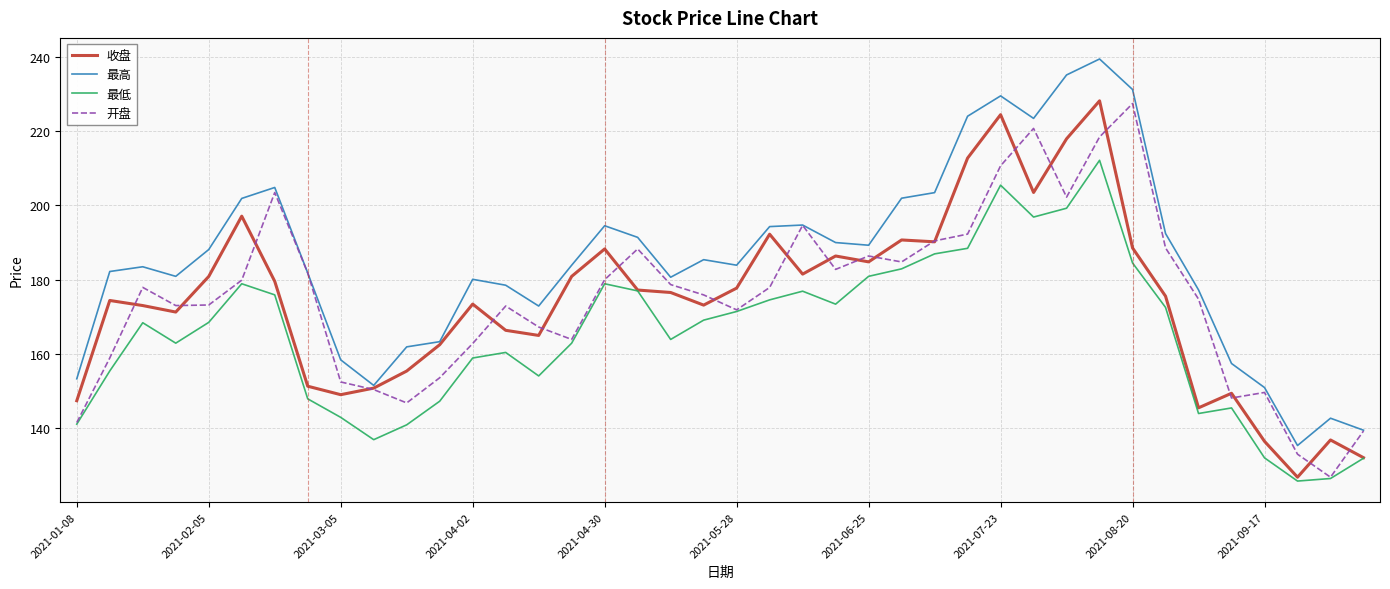

True or false: 最高 and 最低 cross at least once.

False